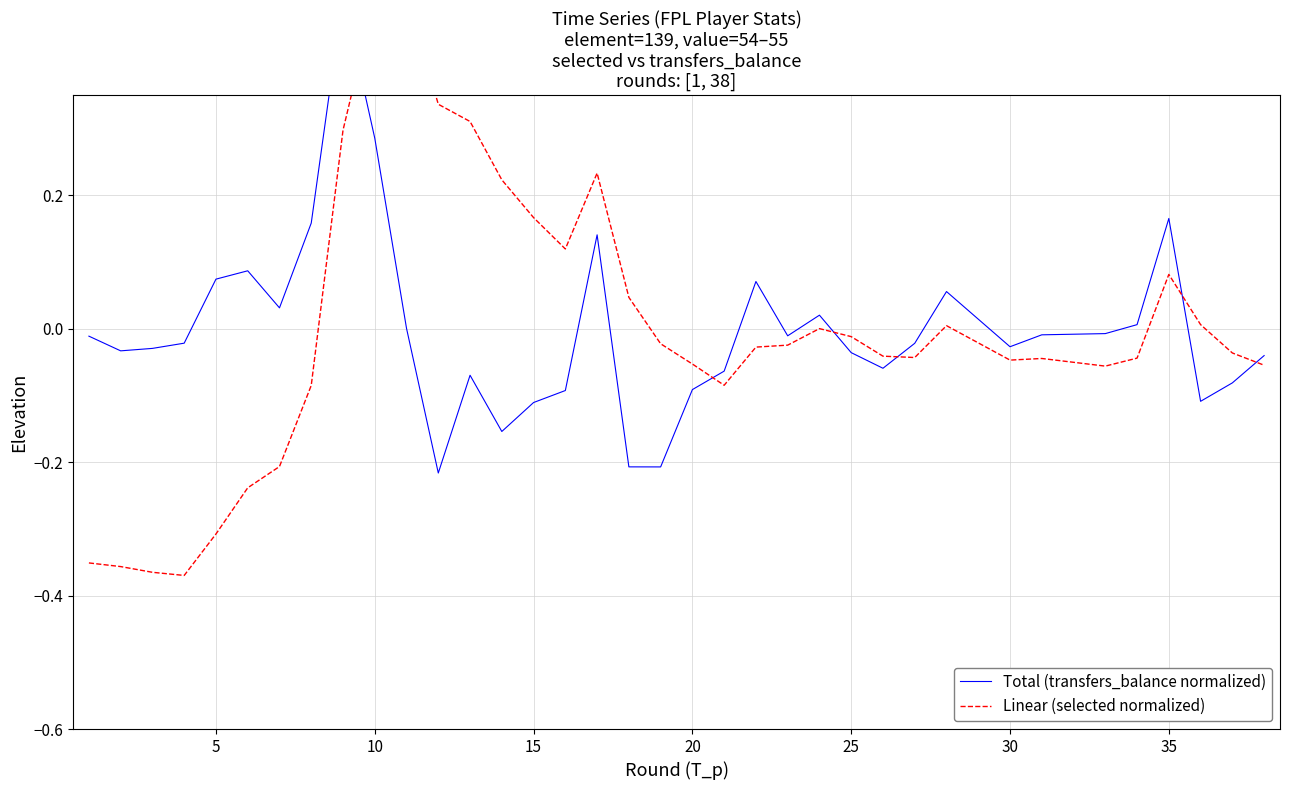

Rank the series by their maximum value, from highest to lowest.

Total (transfers_balance normalized), Linear (selected normalized)